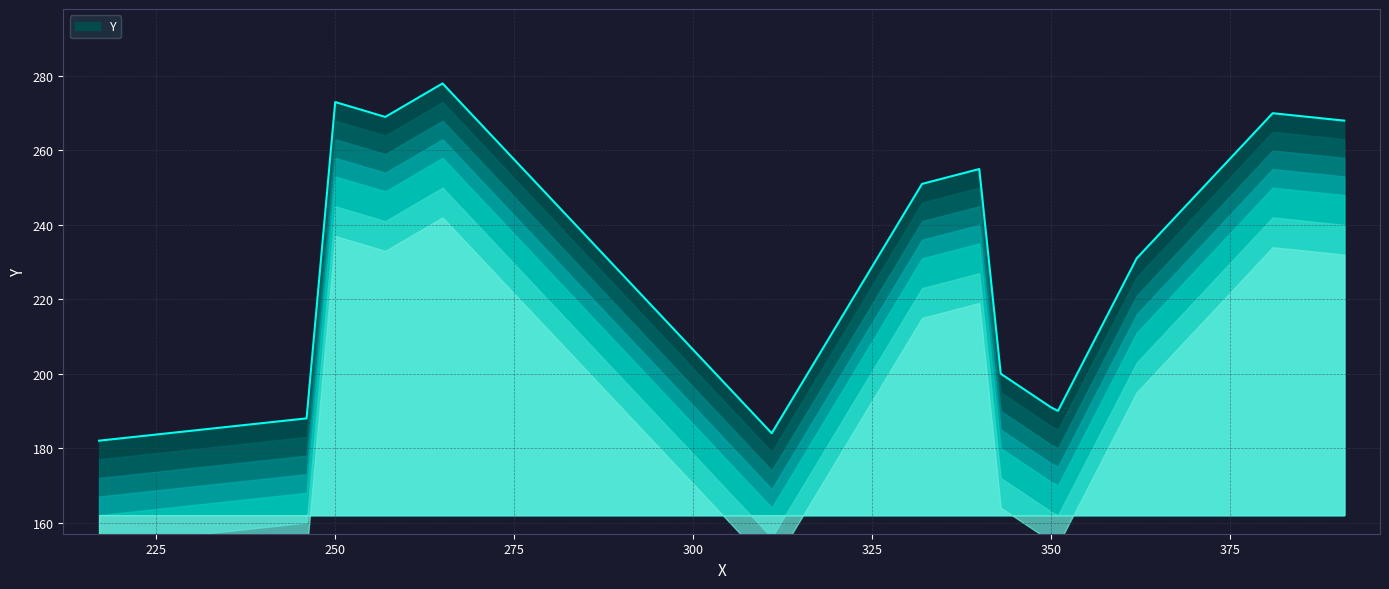

What is the sum of all values?

3230